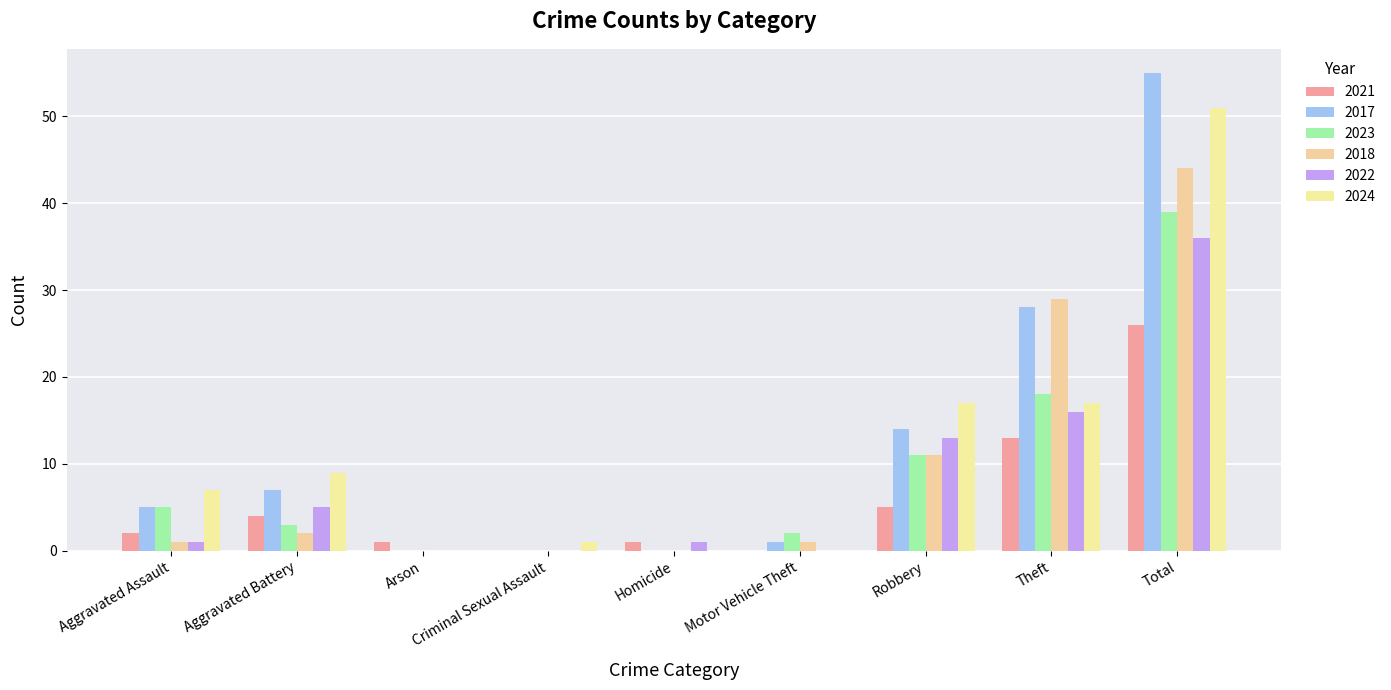

True or false: 2024 has a value of -26 at Motor Vehicle Theft.

False